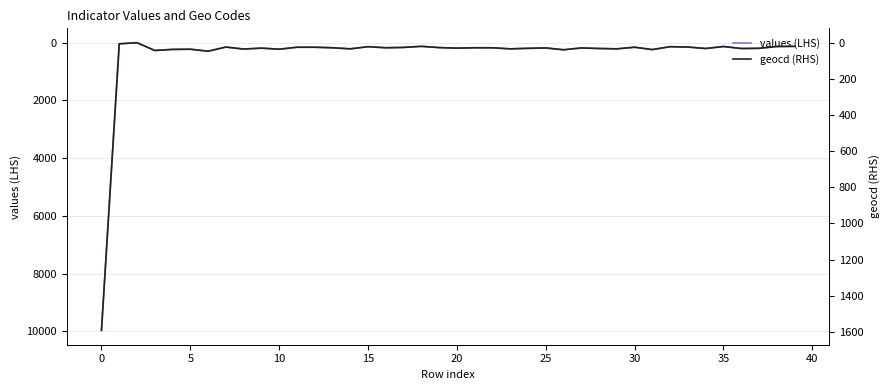

What is the label of the 26th point from the right?

14